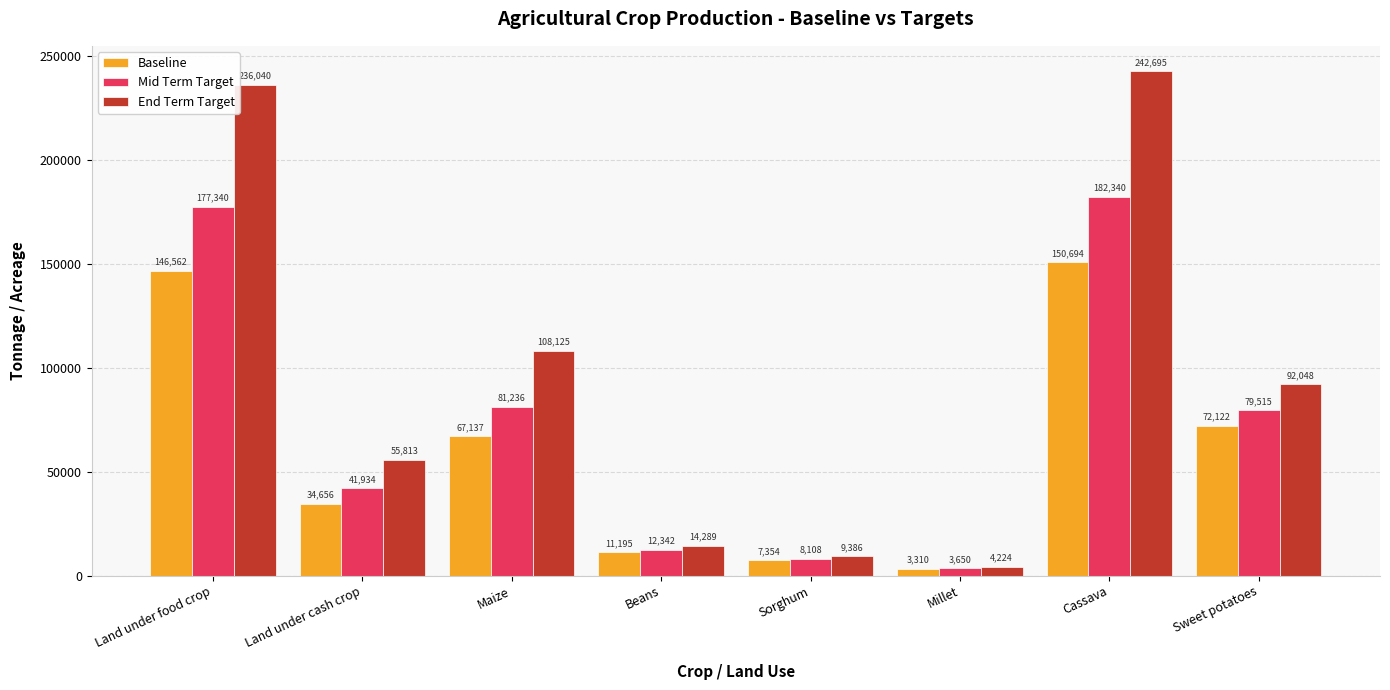

What is the greatest value displayed?

242695